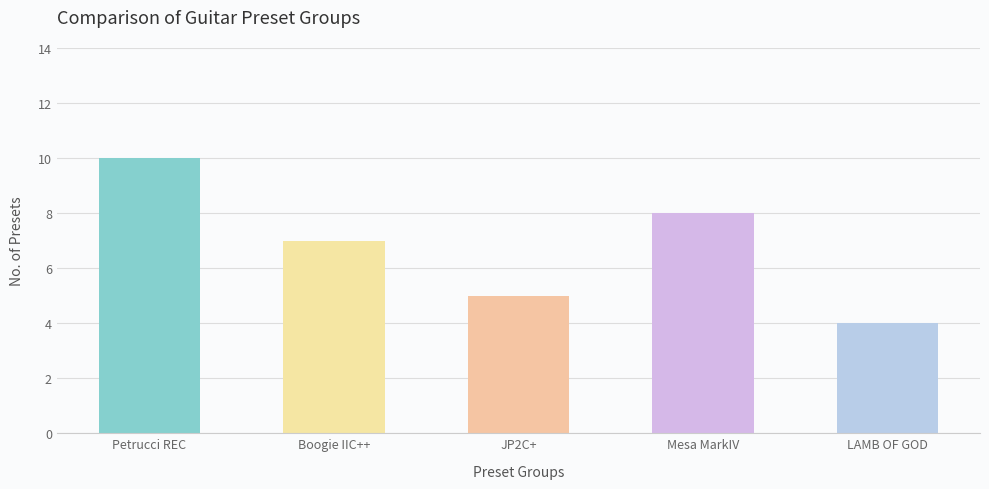

Count the number of categories in the chart.

5